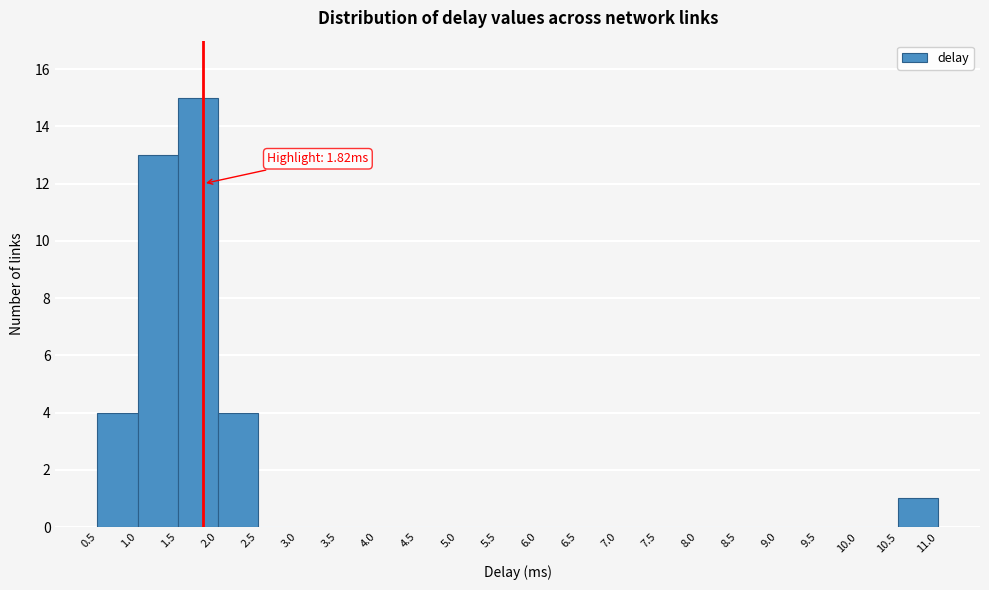

Which range on the x-axis has the tallest bar?

1.5 to 2.0